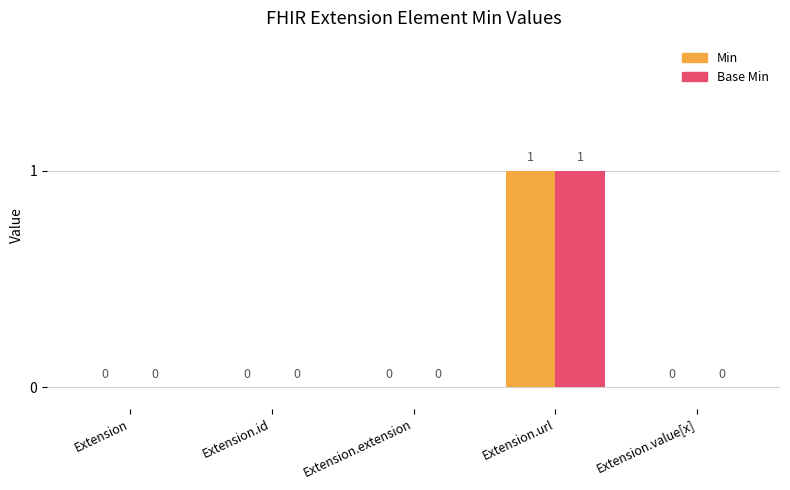

How many data points in Min are above 0?

1